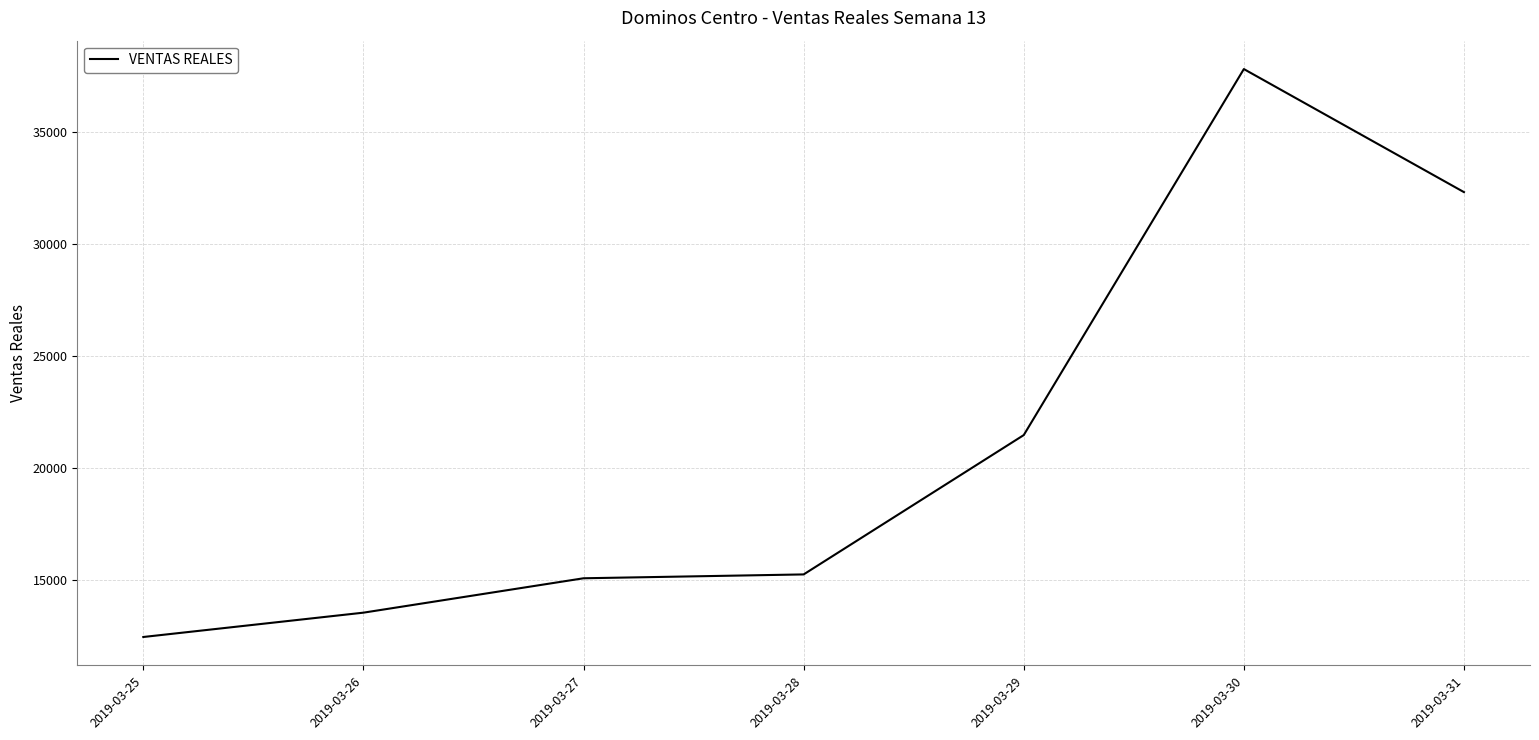

What is the change in value from 2019-03-26 to 2019-03-28?

+1706.0